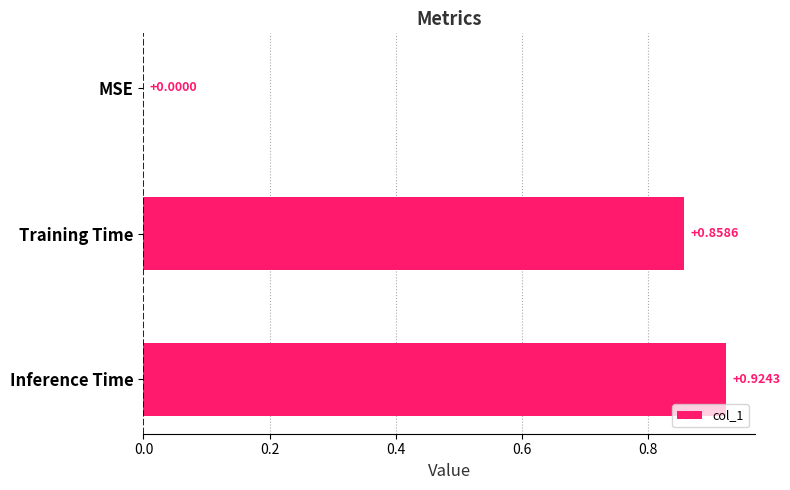

Are the bars horizontal?

Yes